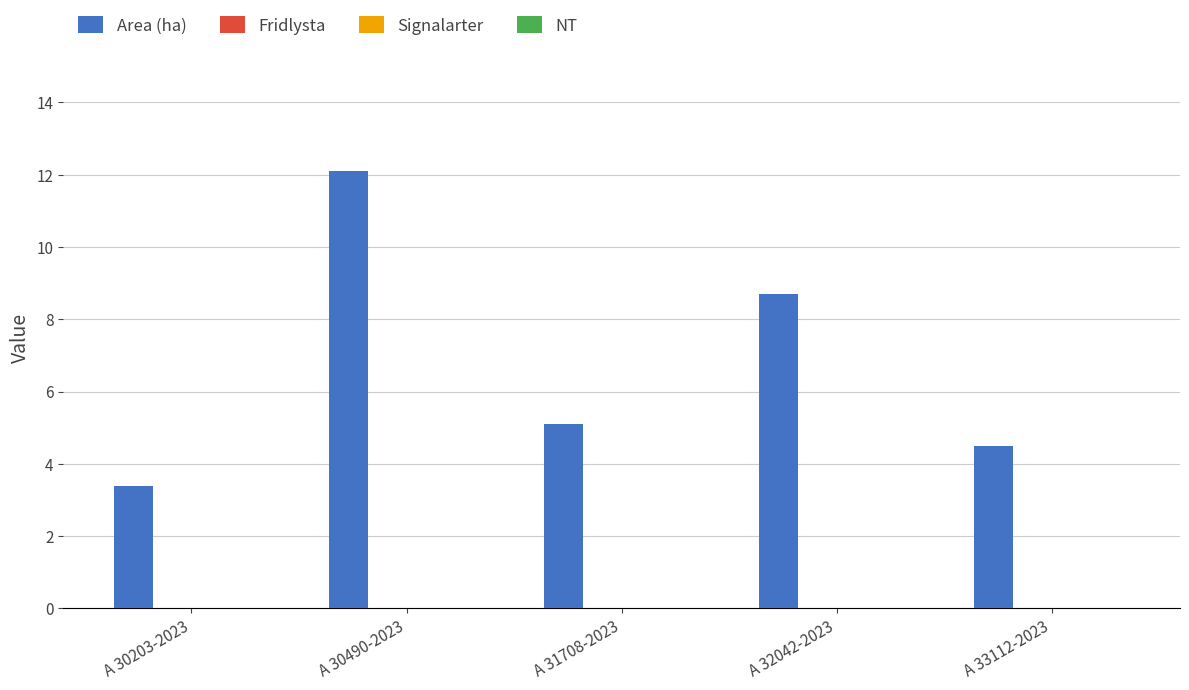

What is the value of the 2nd bar from the left?

12.1